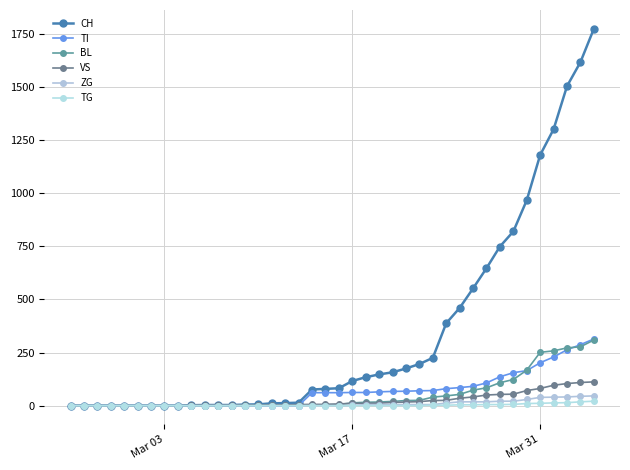

Count the number of categories in the chart.

40